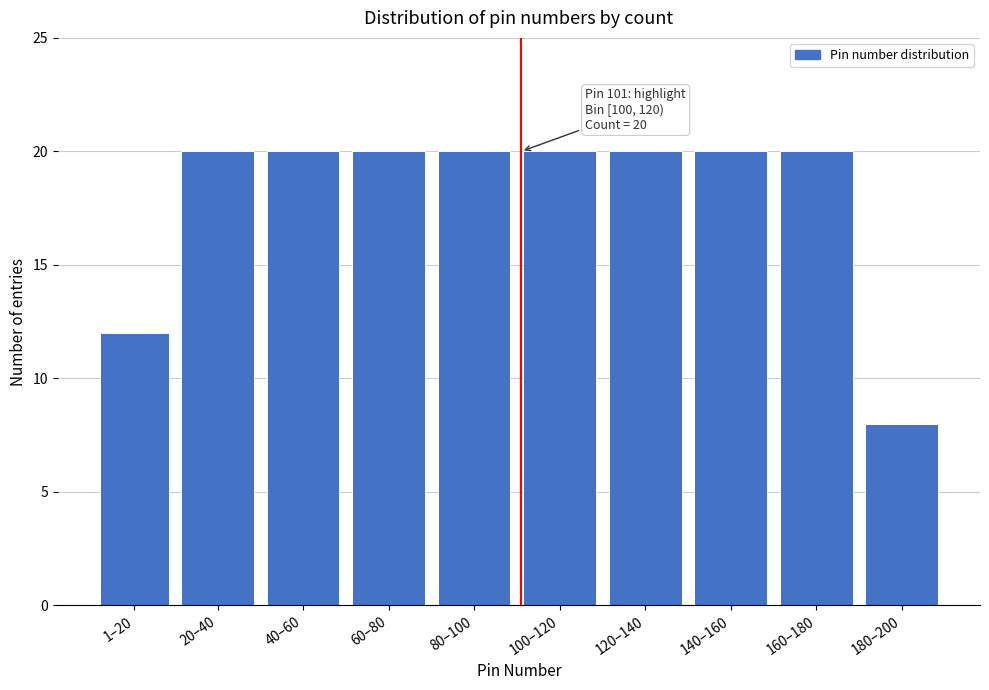

Reading left to right, list all the values displayed in this chart.

12	20	20	20	20	20	20	20	20	8